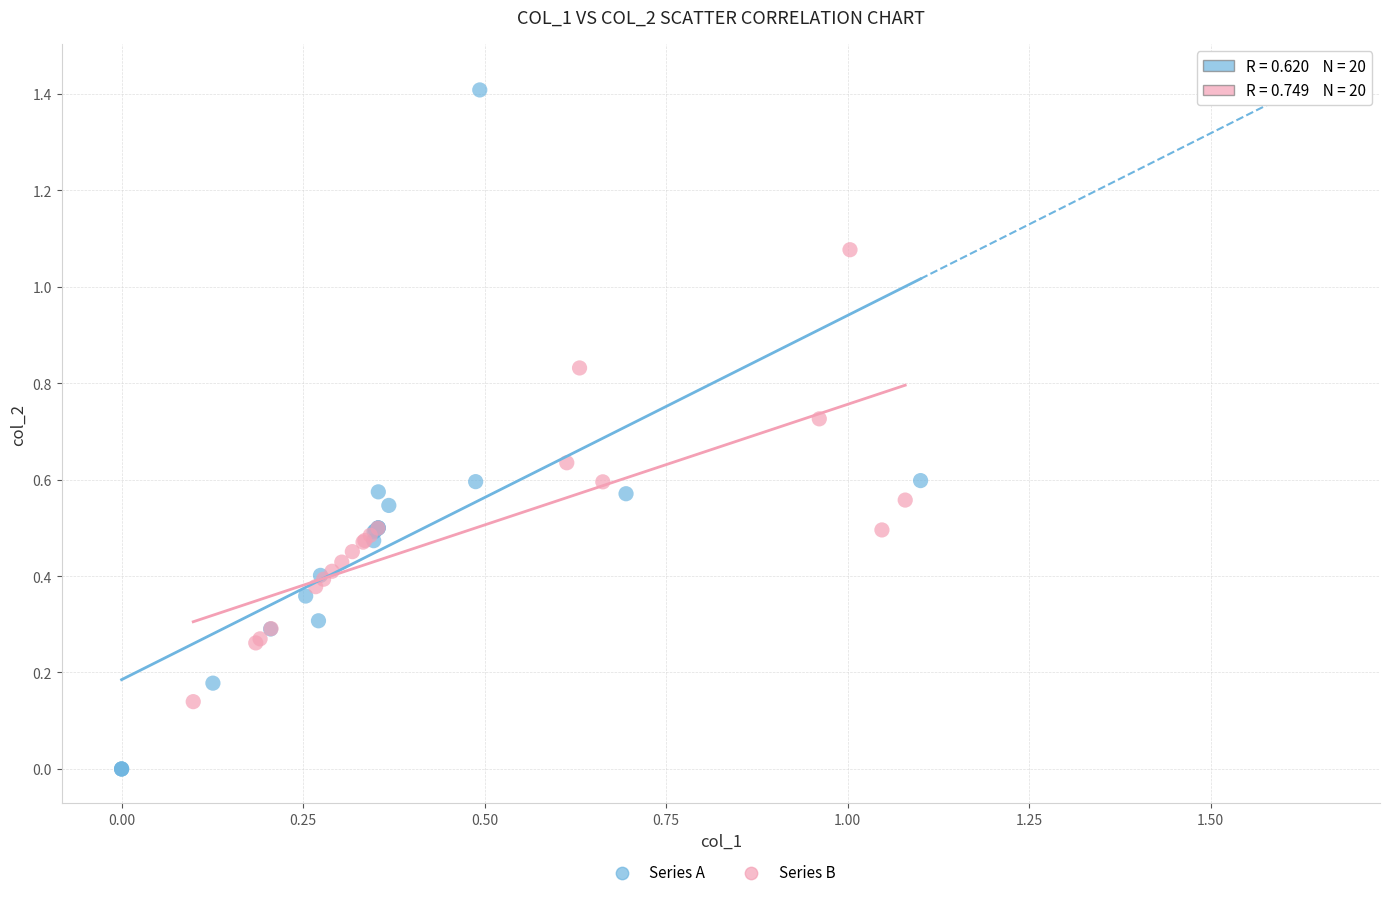

Which series reaches the minimum Y coordinate?

Series A